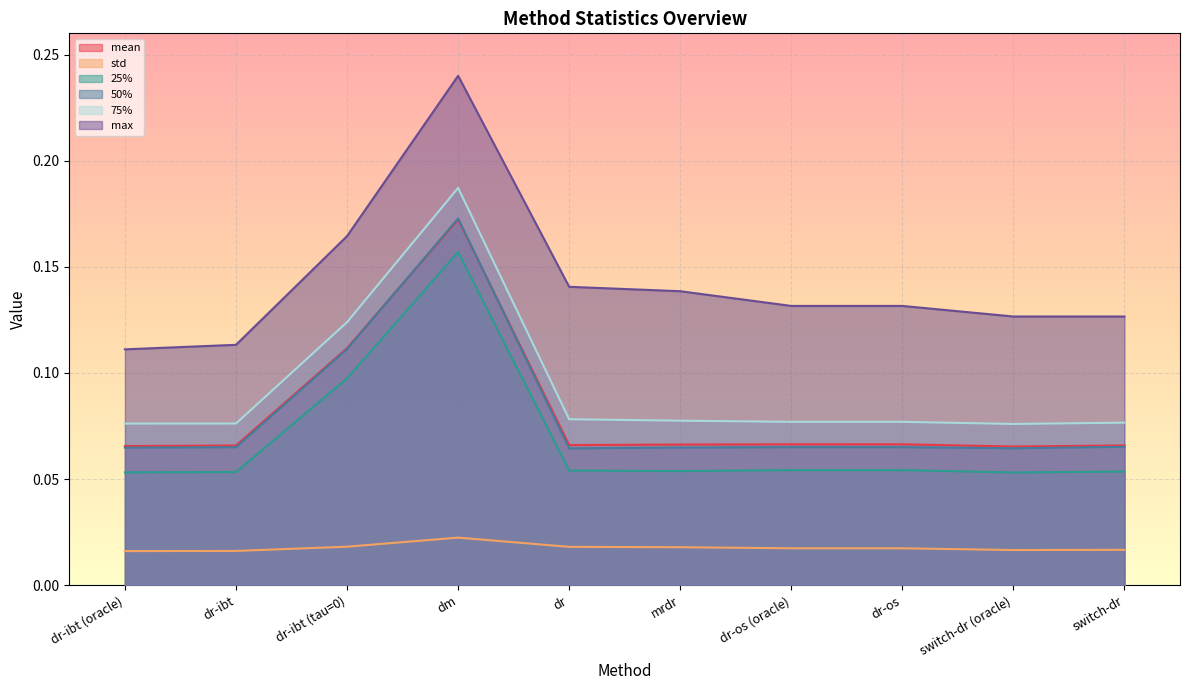

The mean series shows 0.1 at dr. True or false?

True